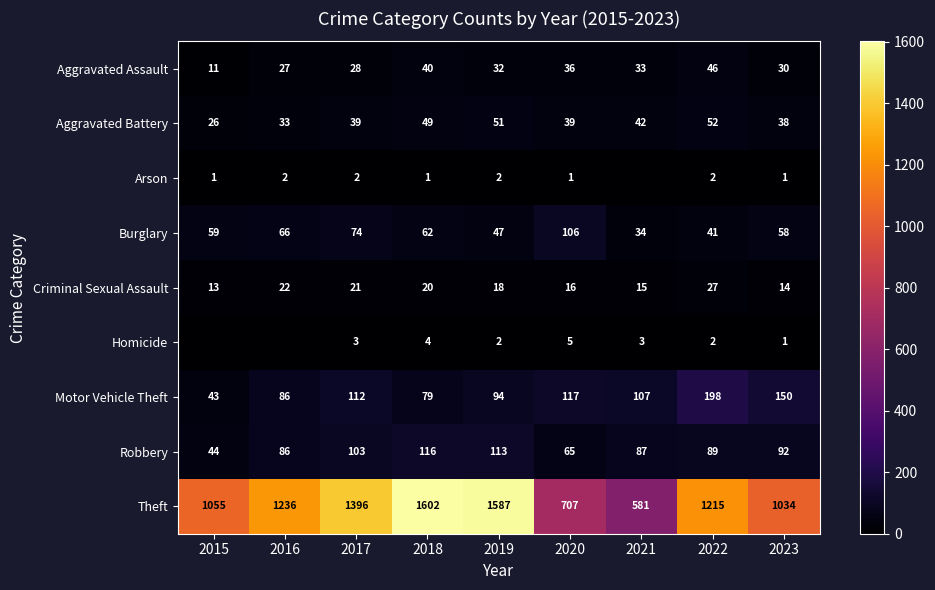

Is it true that Aggravated Assault equals 33 at 2021?

True